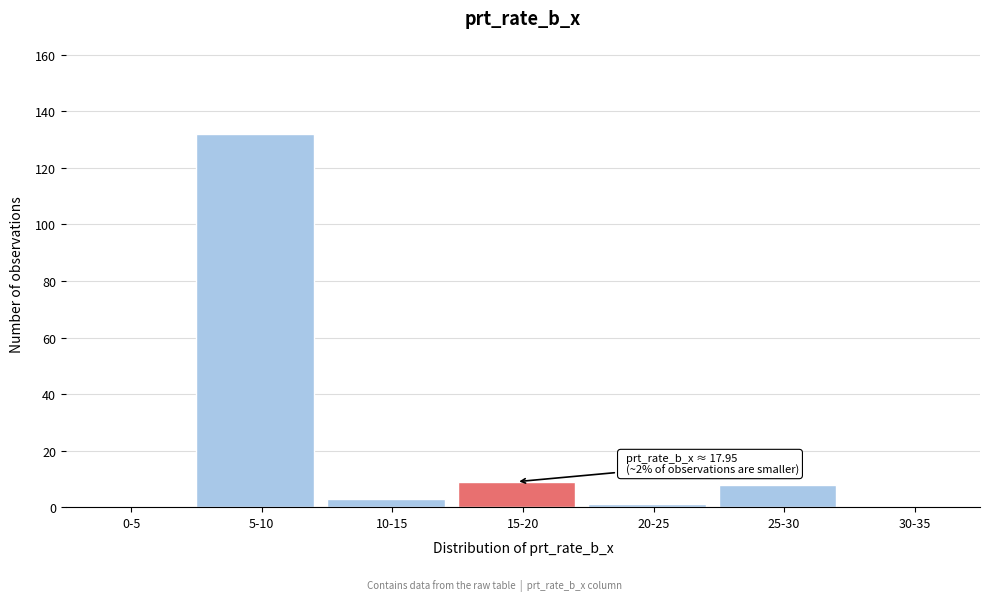

Reading left to right, extract all data points from this chart.

0-5=0	5-10=132	10-15=3	15-20=9	20-25=1	25-30=8	30-35=0